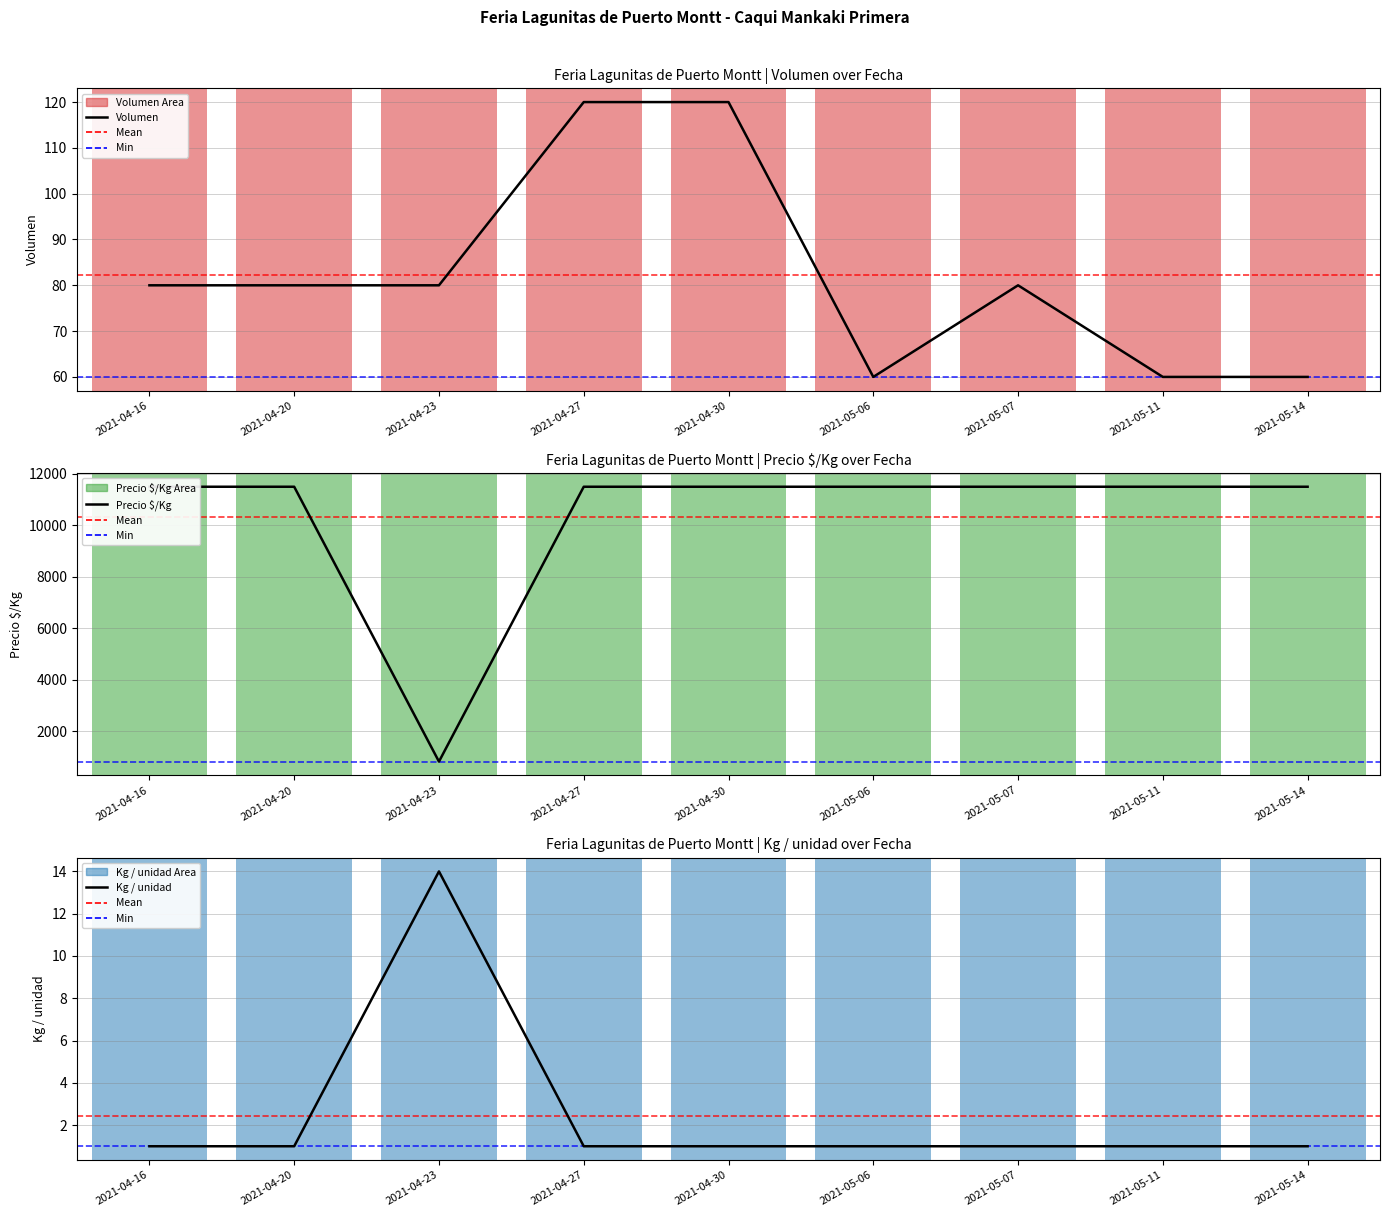

At which label does Volumen first exceed 80?

2021-04-27